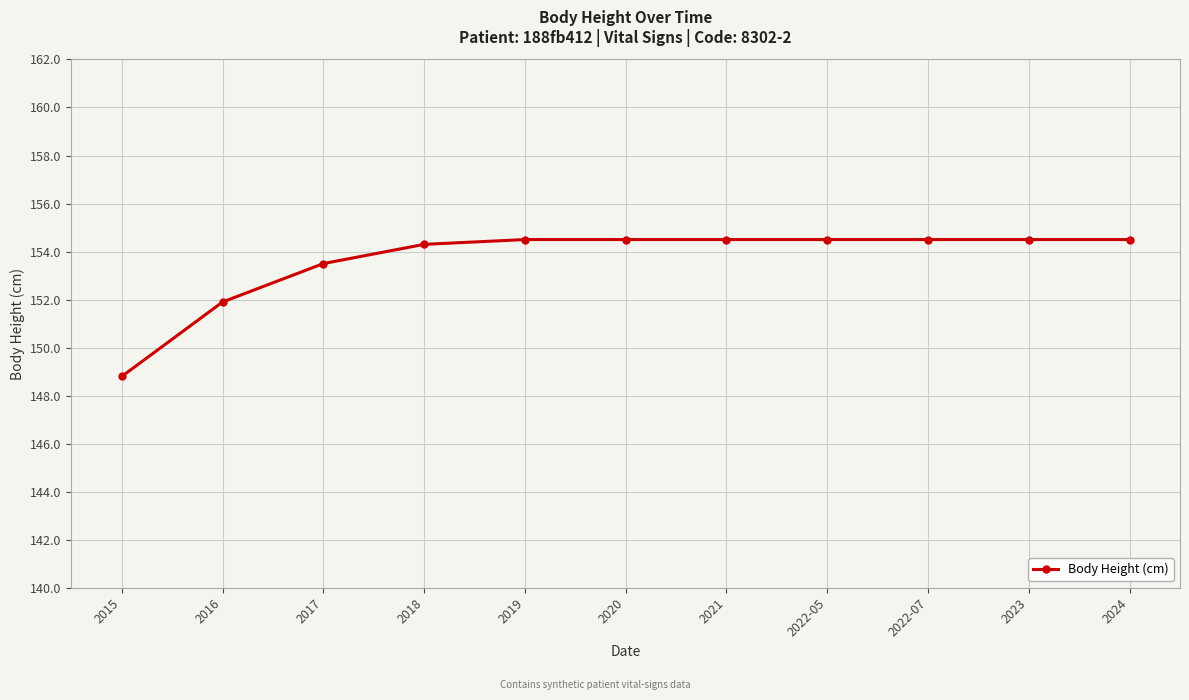

Reading left to right, transcribe all the data shown in this chart.

2015=148.8	2016=151.9	2017=153.5	2018=154.3	2019=154.5	2020=154.5	2021=154.5	2022-05=154.5	2022-07=154.5	2023=154.5	2024=154.5